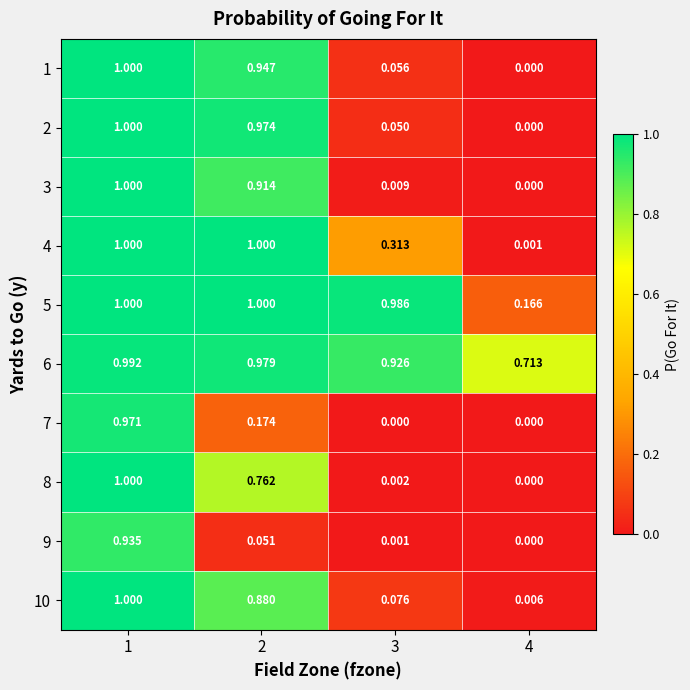

At which category is the sum across all series the highest?

1